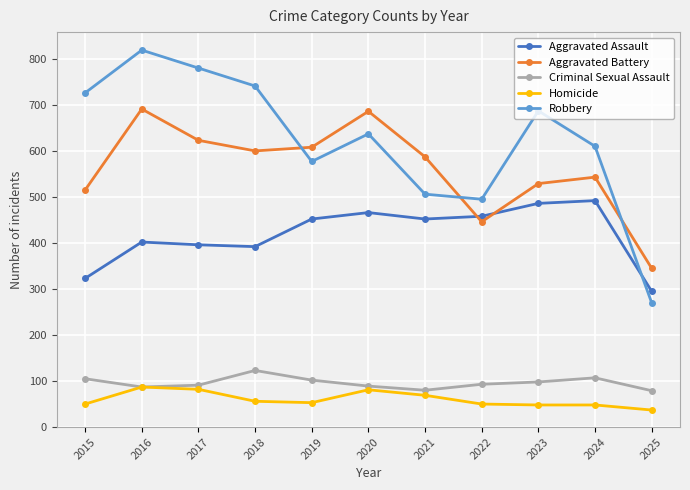

Which series changed the most between 2015 and 2025?

Robbery